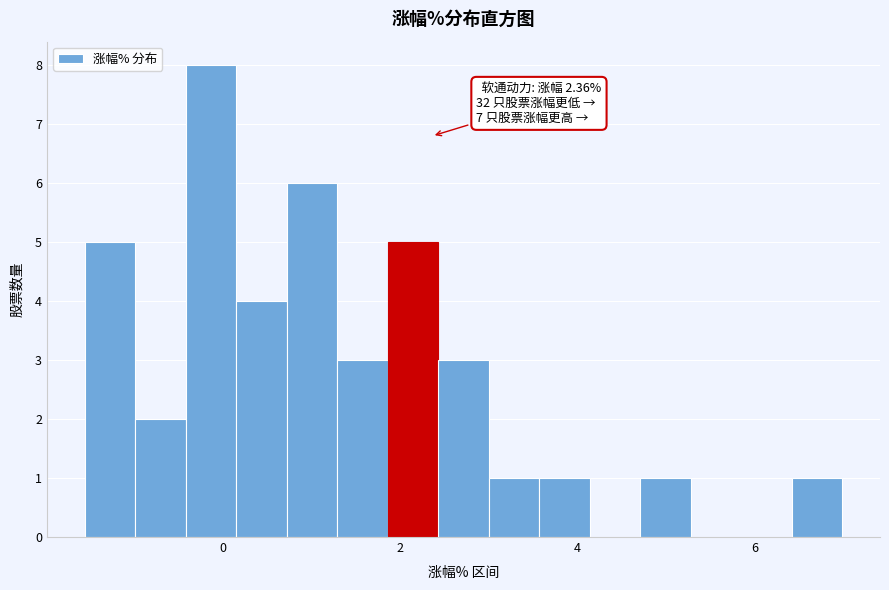

Read against the x-axis, roughly where is the centre of the tallest bar?

-0.2